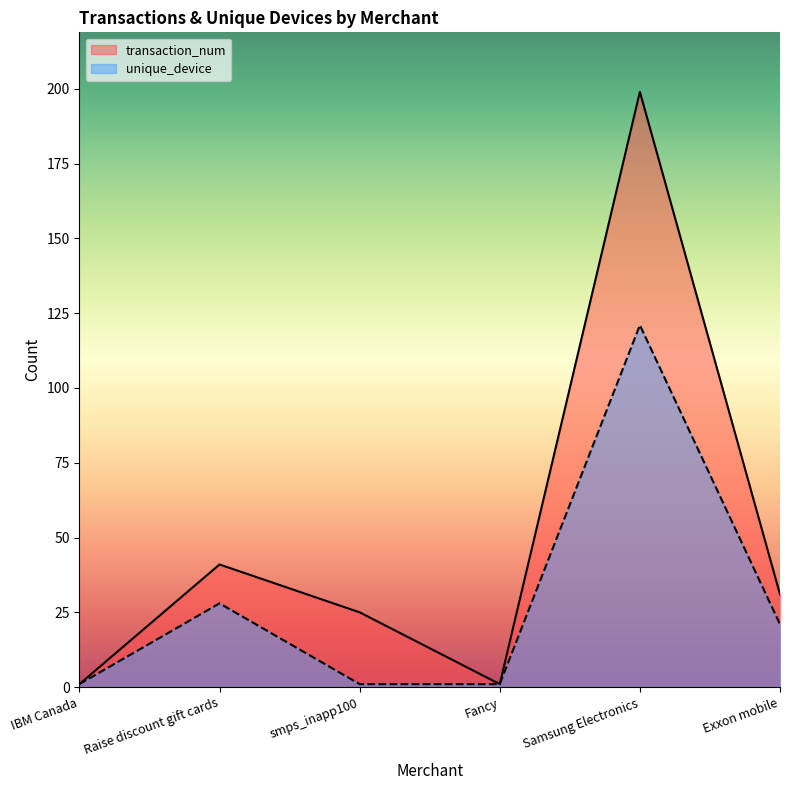

List the series in order of their overall mean, highest first.

transaction_num, unique_device